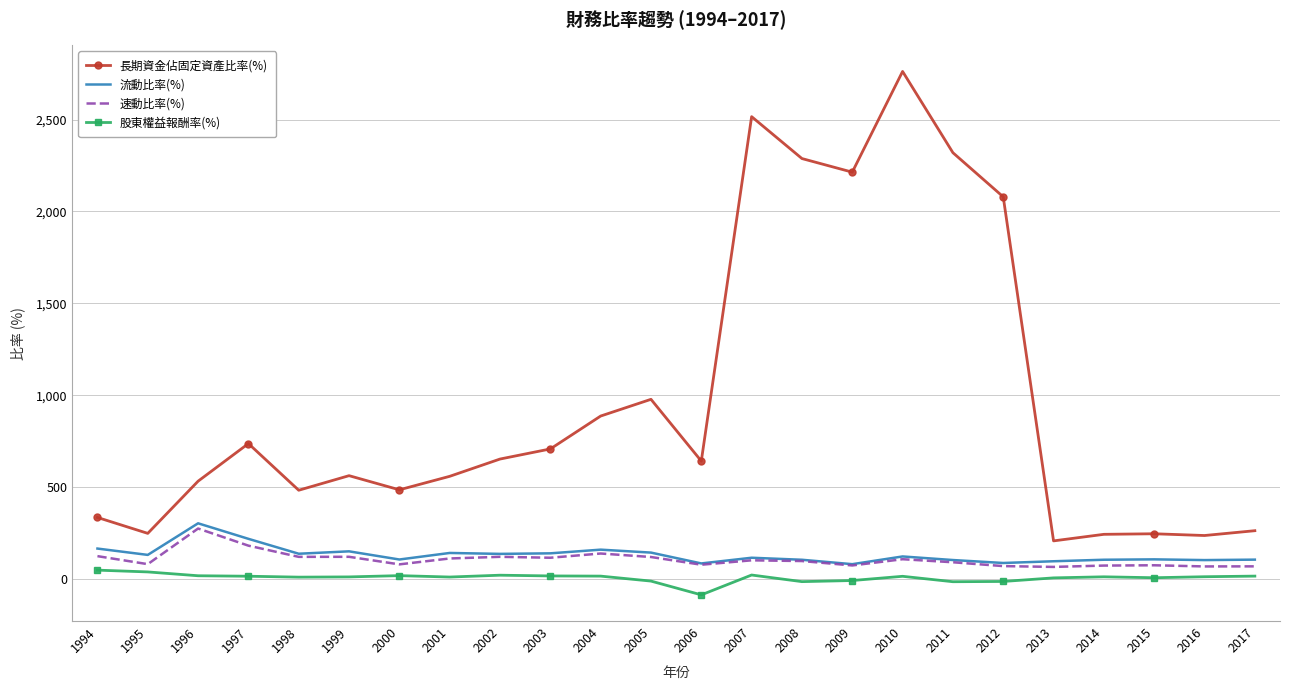

What is the difference between the second highest and second lowest values in the 速動比率(%) series?

113.1